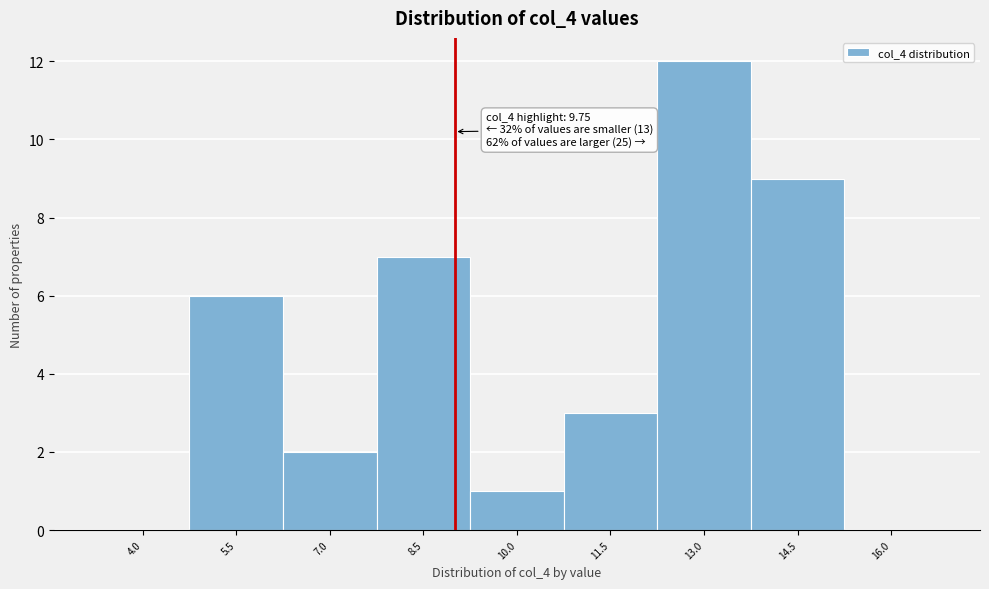

Reading left to right, extract all data points from this chart.

4.0=0	5.5=6	7.0=2	8.5=7	10.0=1	11.5=3	13.0=12	14.5=9	16.0=0